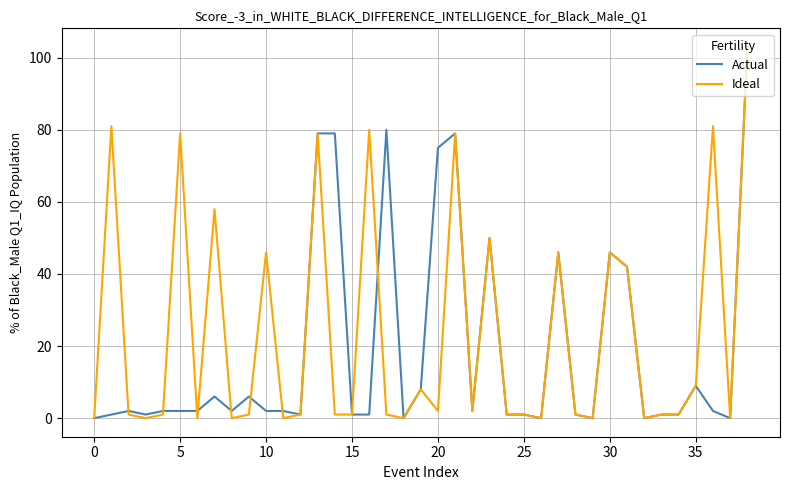

The value of Ideal at 35 is 9. True or false?

True